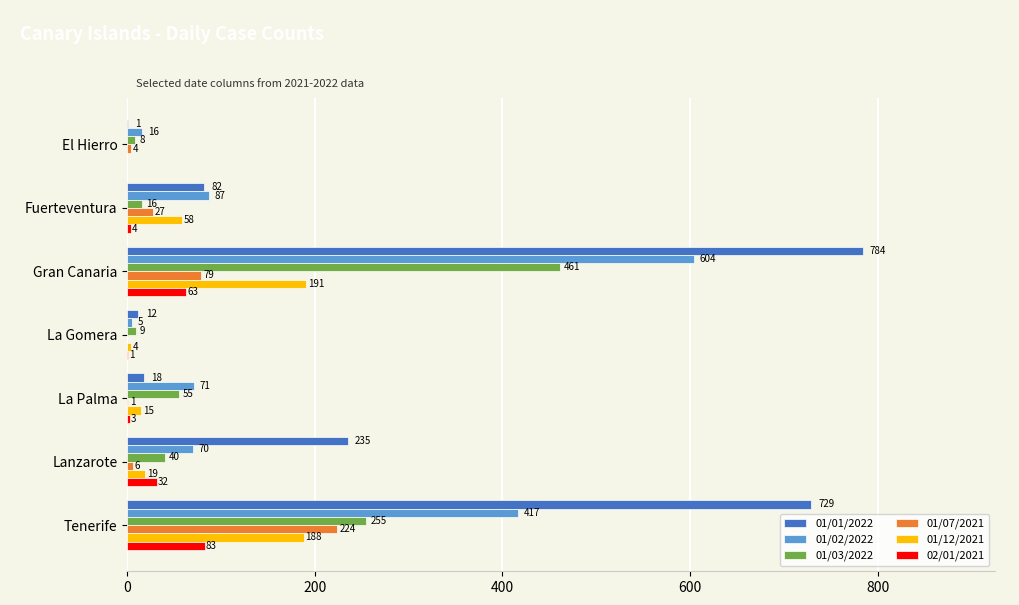

Is it true that 01/12/2021 equals 191 at Gran Canaria?

True